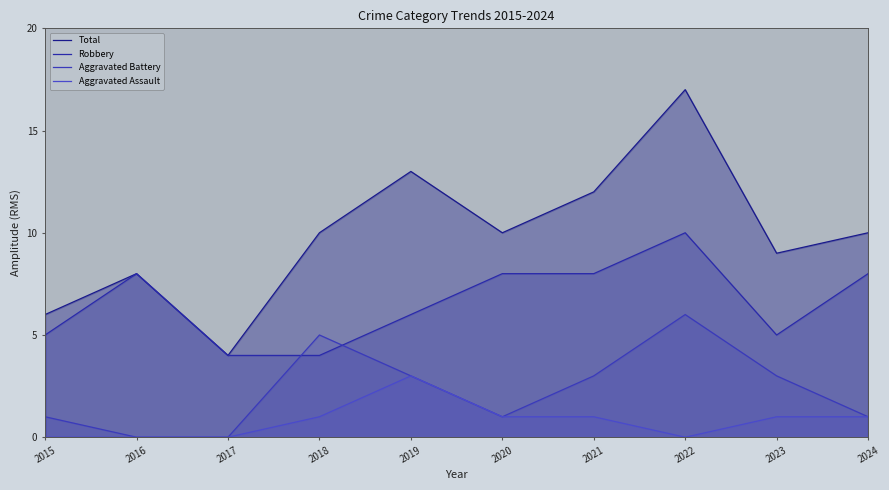

How many data points does each series have?

10